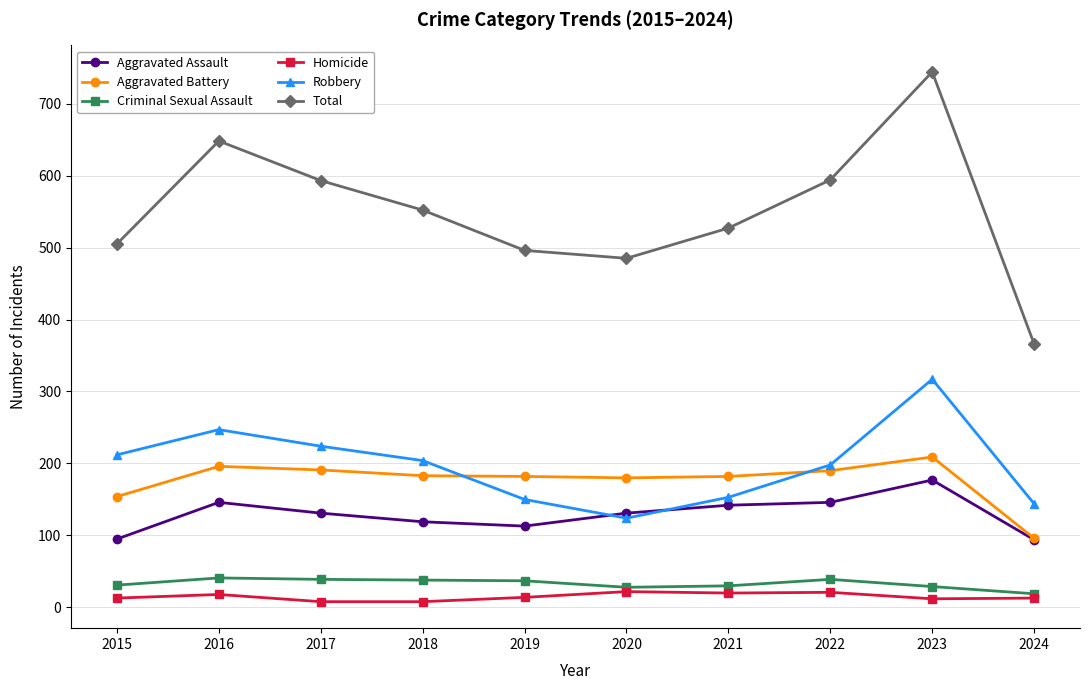

Which category has the highest value across all series?

2023